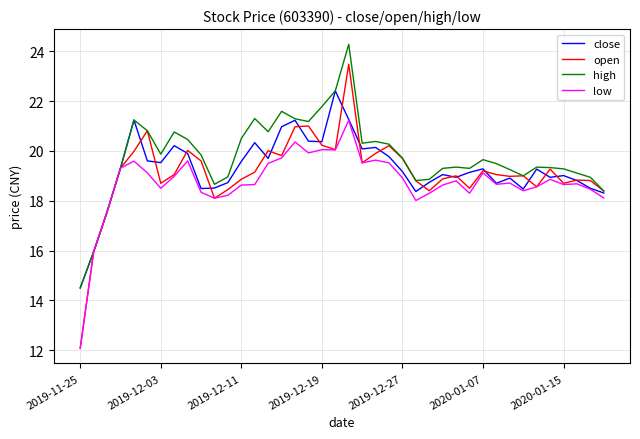

Rank the series by their average value, from lowest to highest.

low, open, close, high